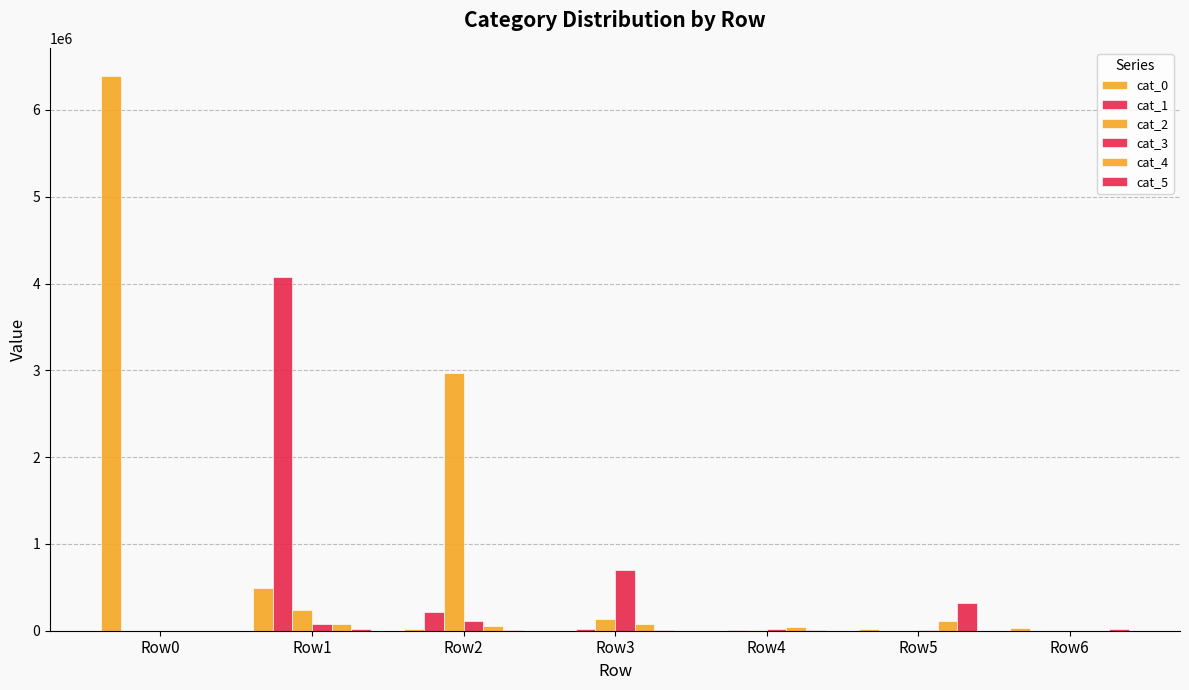

Which label corresponds to the largest value in the chart?

Row0